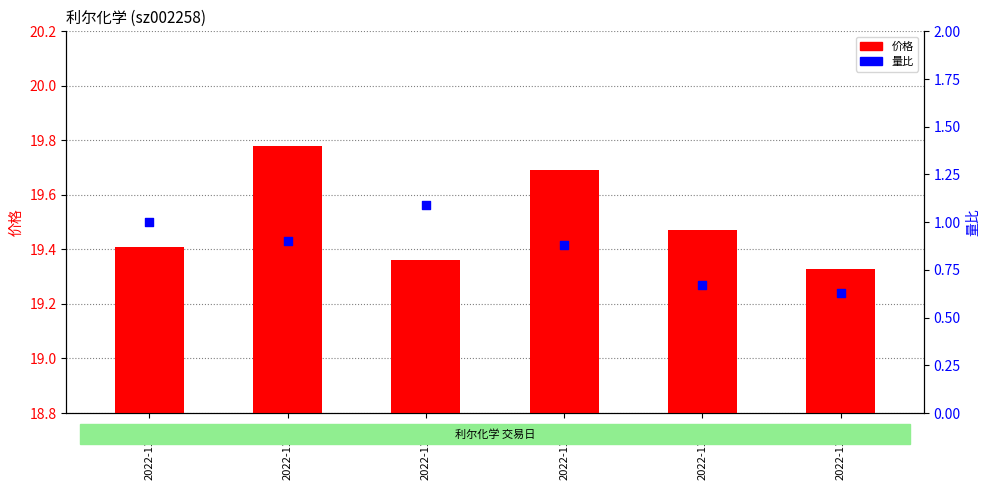

Which series contains the highest Y value?

价格